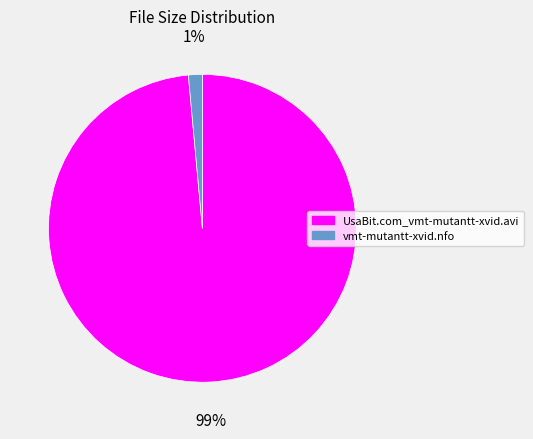

What is the largest slice in the pie chart?

UsaBit.com_vmt-mutantt-xvid.avi